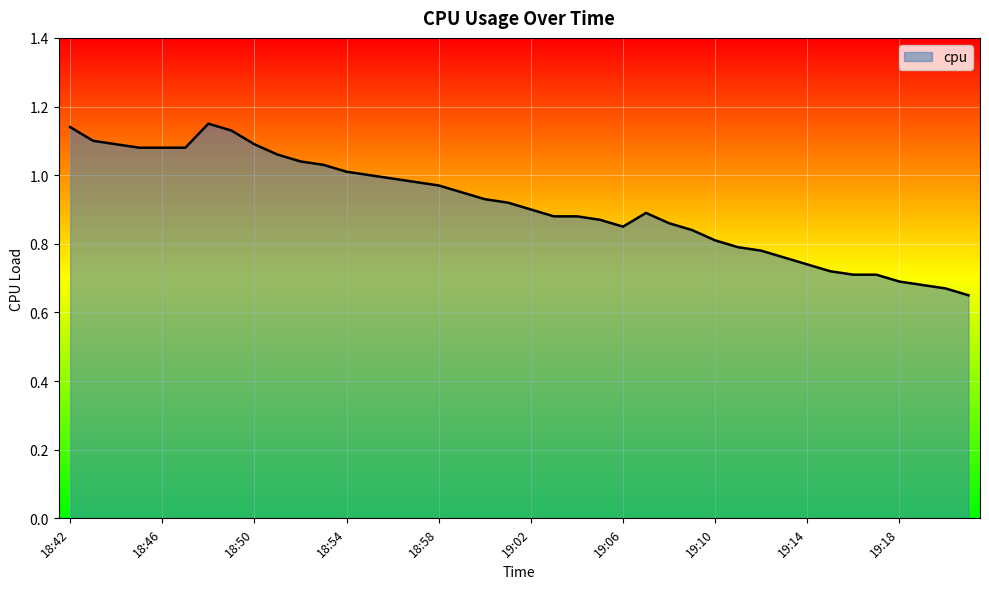

Does the chart display data point markers on the line(s)?

No